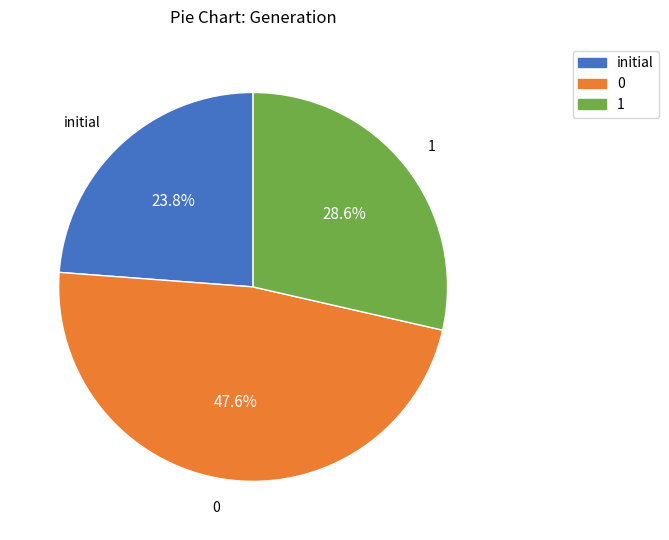

What percentage is the initial slice, to the nearest percent?

24%